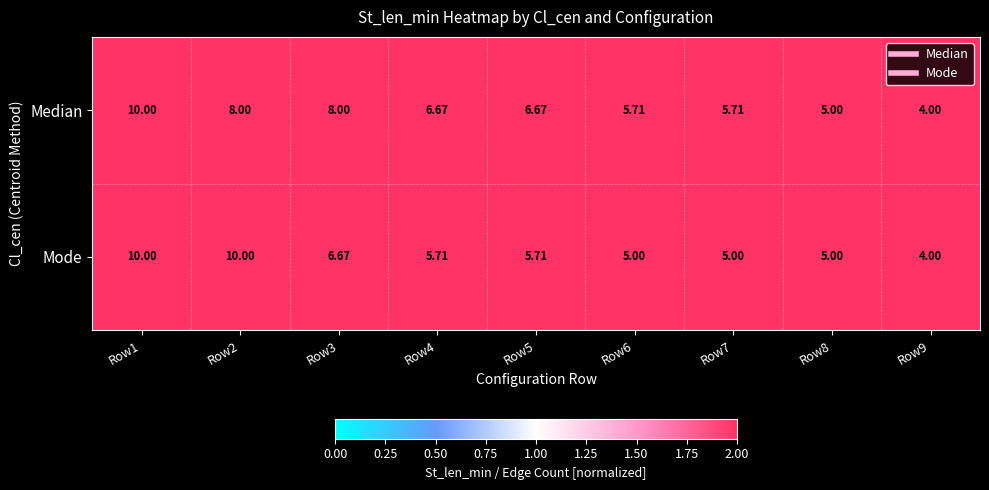

Is the value of Median at Row7 greater than the value of Mode at Row1?

No